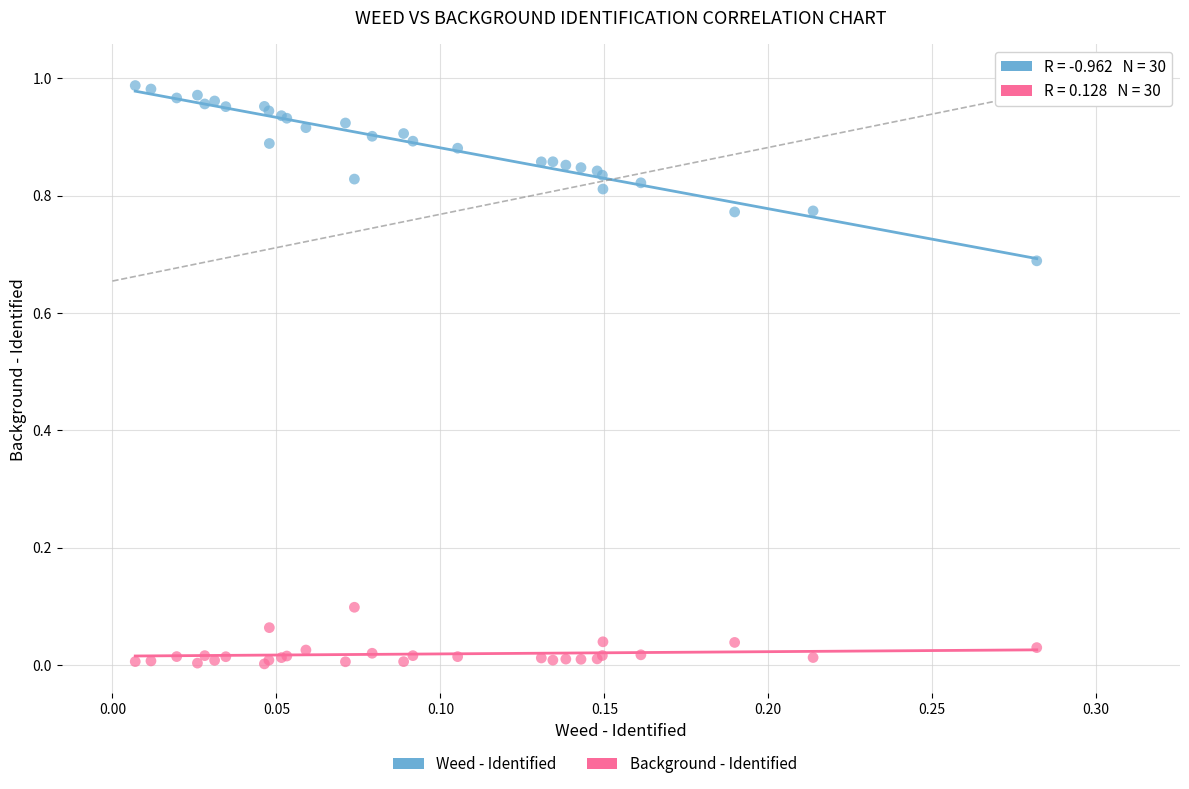

Which series has the largest Y range (max minus min)?

Weed - Identified